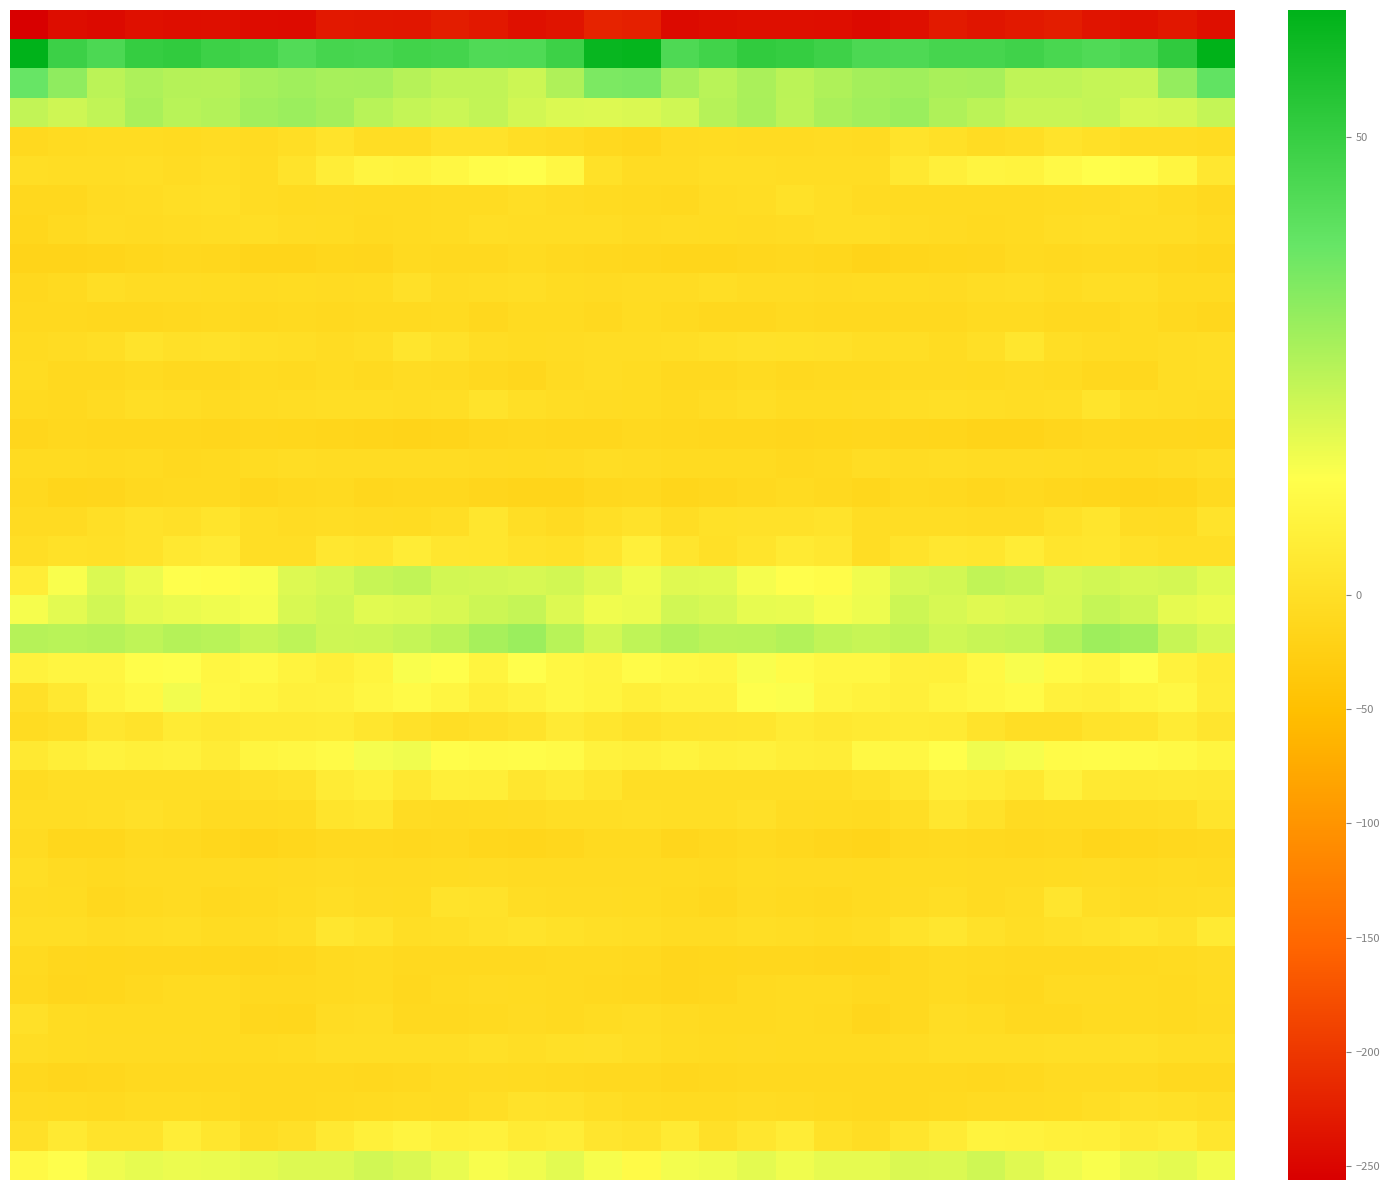

What is the maximum value shown in the chart?

63.8